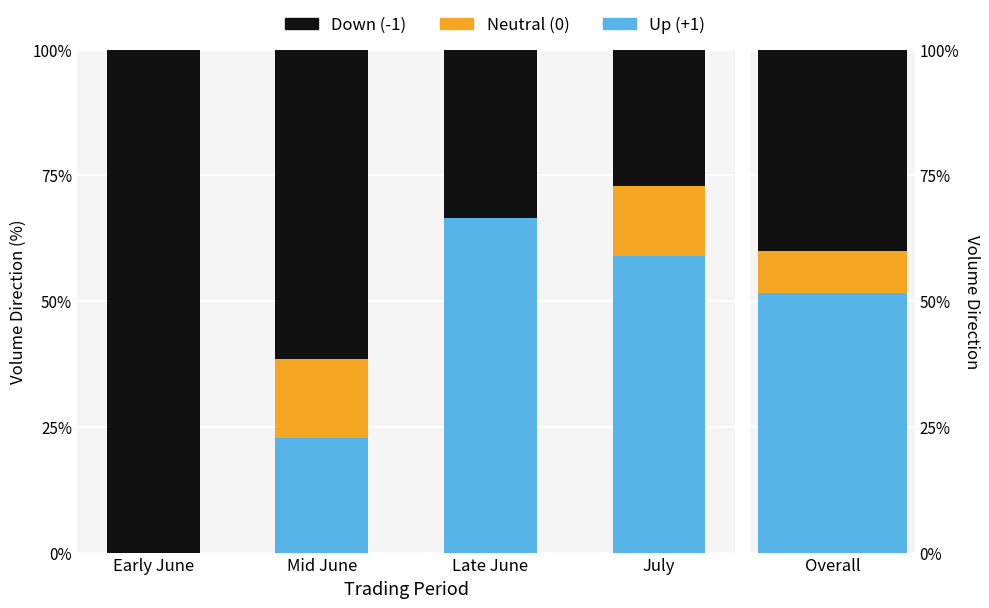

What position from the right is July?

1